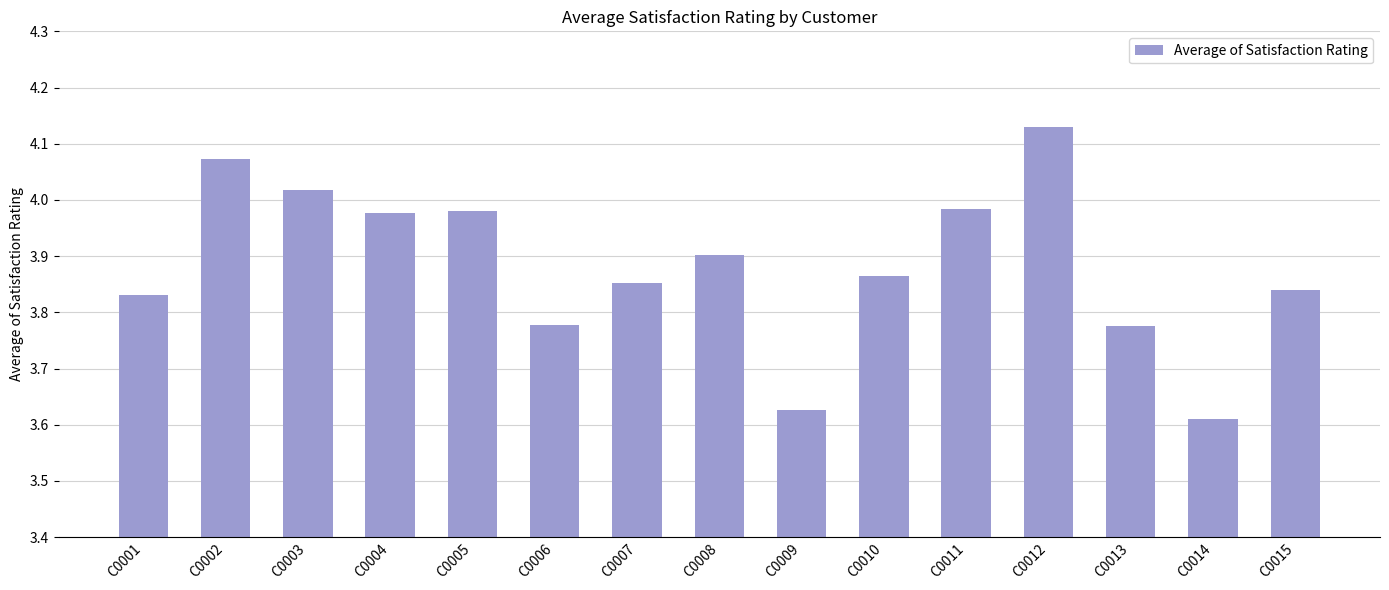

Is it true that the value at C0003 is 1.5?

False